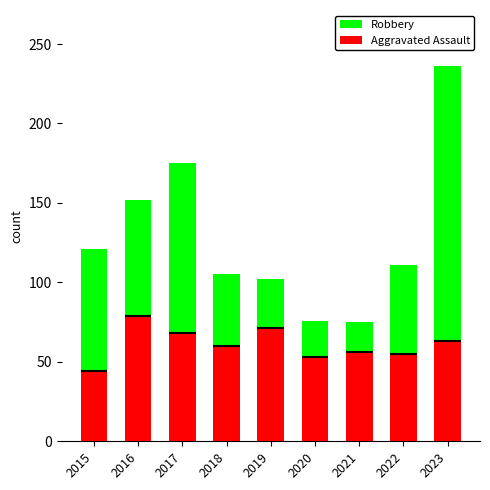

What are all the series names shown in the legend?

Robbery, Aggravated Assault